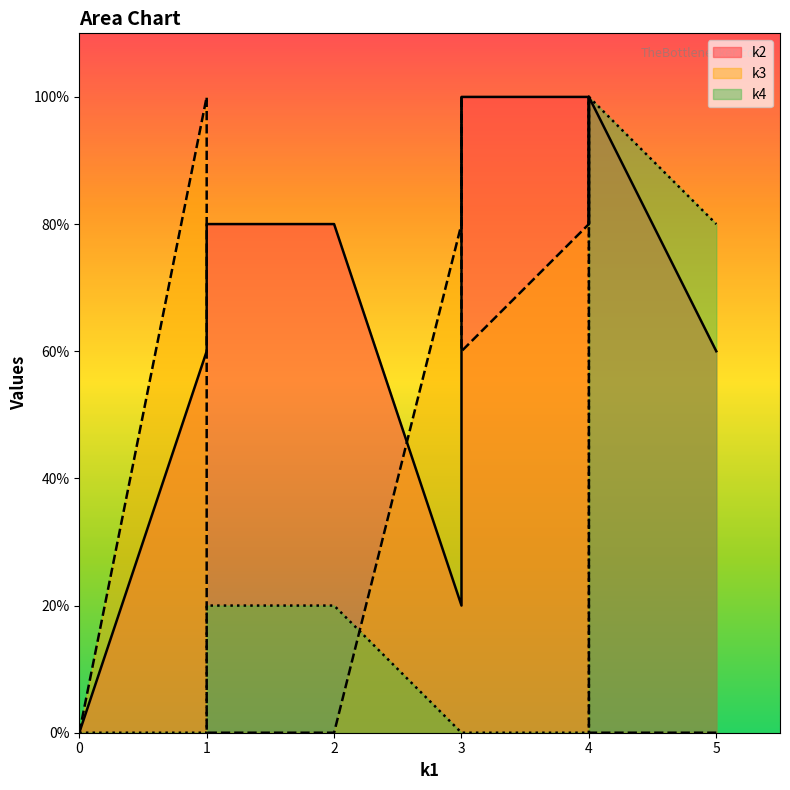

Is it true that k3 equals 0 at i0?

True